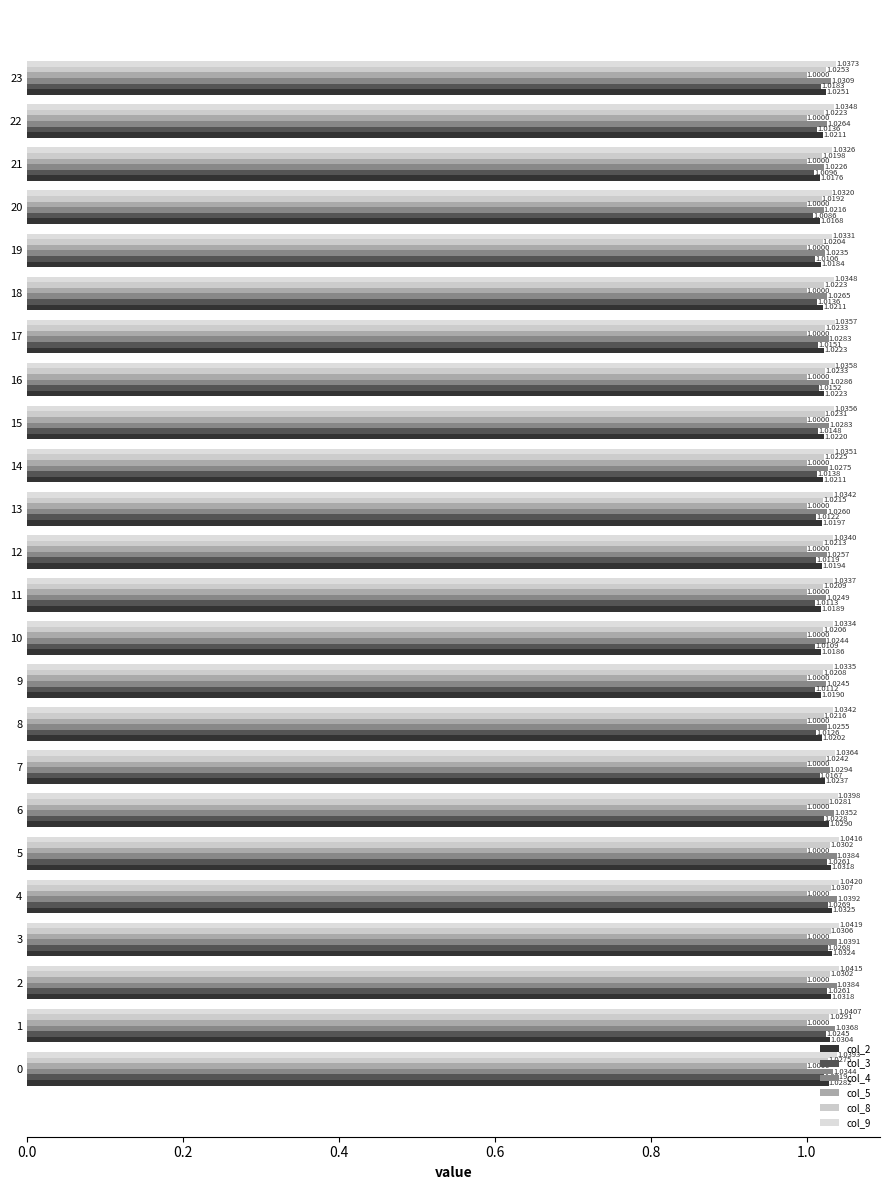

Is the value of col_3 at 9 greater than the value of col_2 at 19?

No